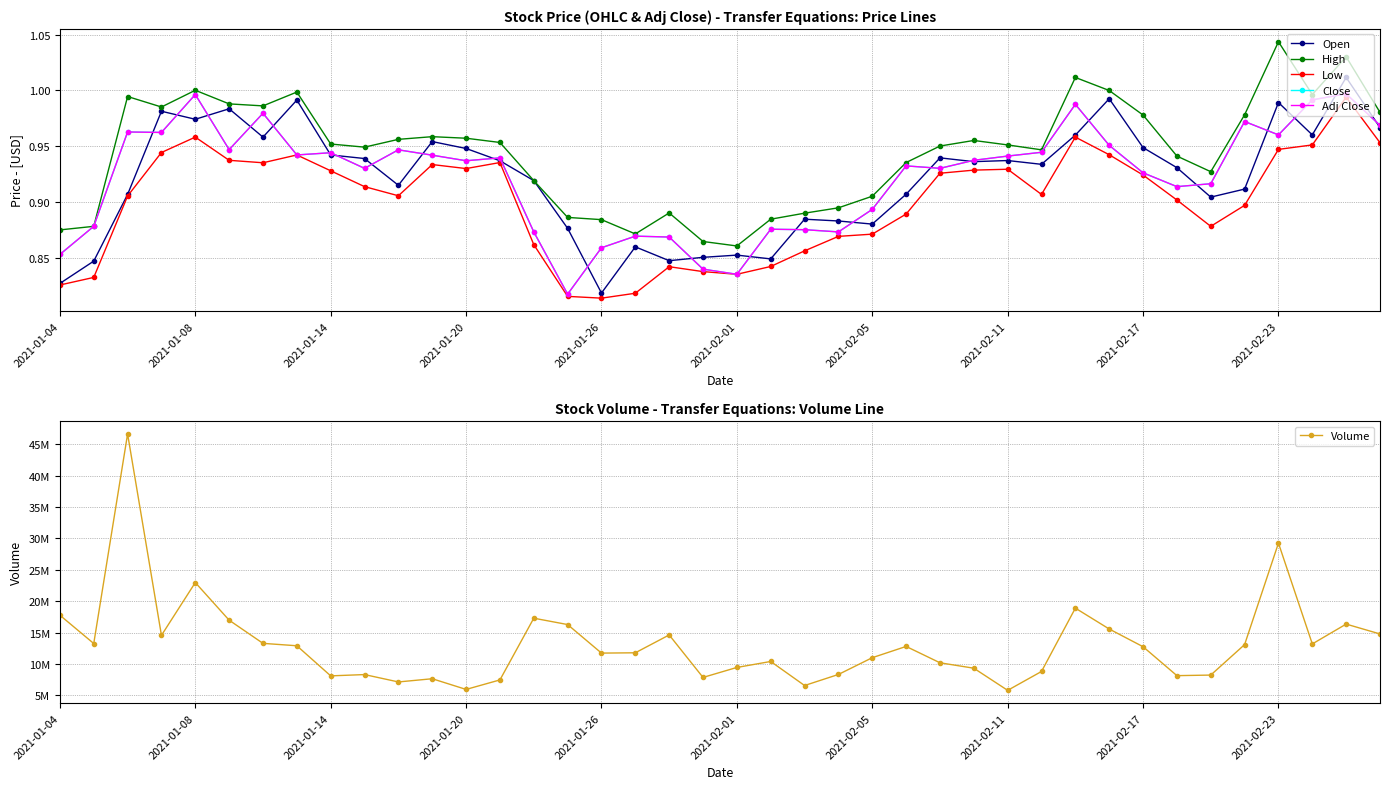

What is the average value of the High series?

0.9